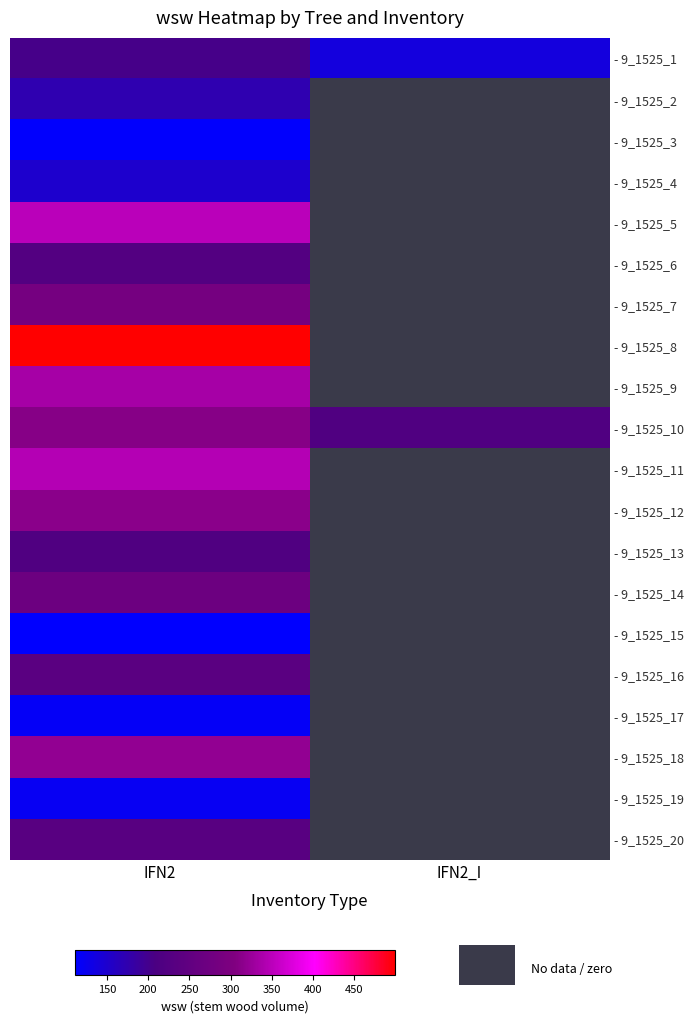

Where is - 9_1525_8 nearest to the value 499?

IFN2